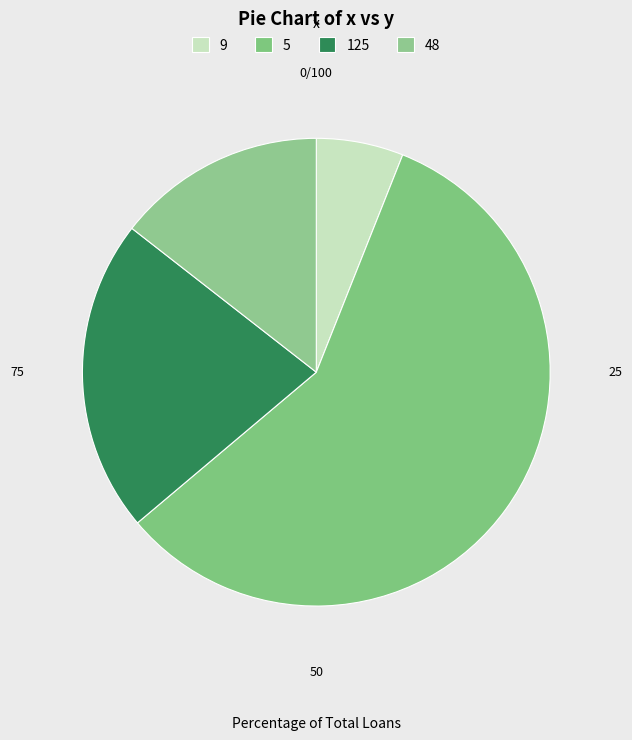

How many slices are in this pie chart?

4